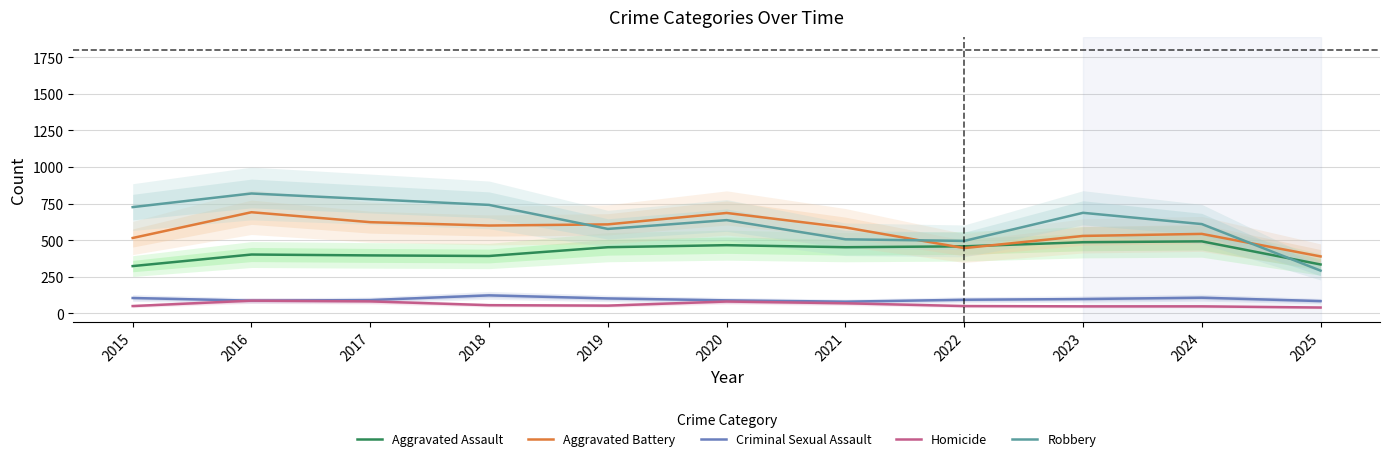

At which label does Aggravated Battery first exceed 587?

2016